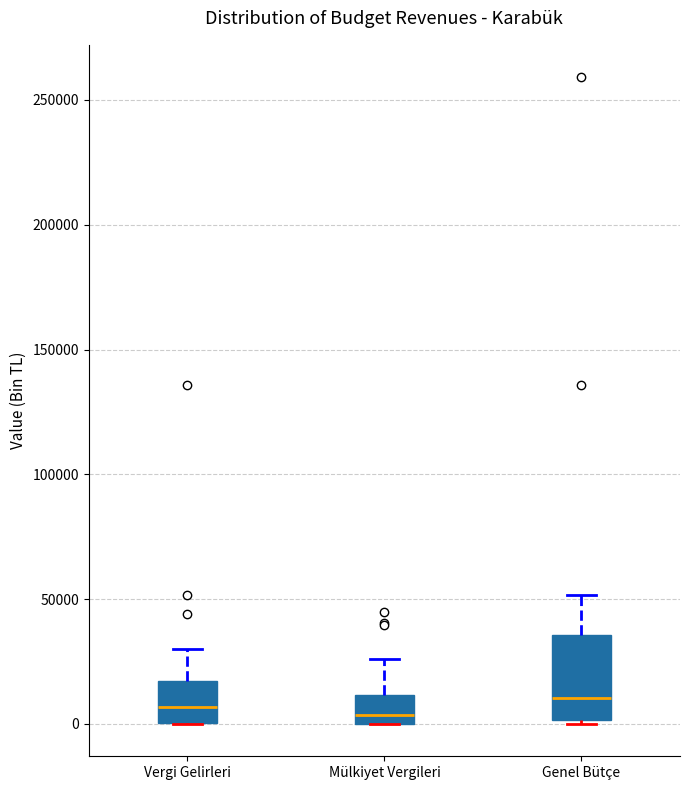

Reading left to right, transcribe this box plot: for each box, give where its median line is, the range the box spans, and where its two whiskers end, as read against the y-axis. The values are not printed on the chart, so give them approximately, as read against the axis.

Vergi Gelirleri: median 5000, box 0 to 15000, whiskers 0 to 30000
Mülkiyet Vergileri: median 5000, box 0 to 10000, whiskers 0 to 25000
Genel Bütçe: median 10000, box 0 to 35000, whiskers 0 to 50000